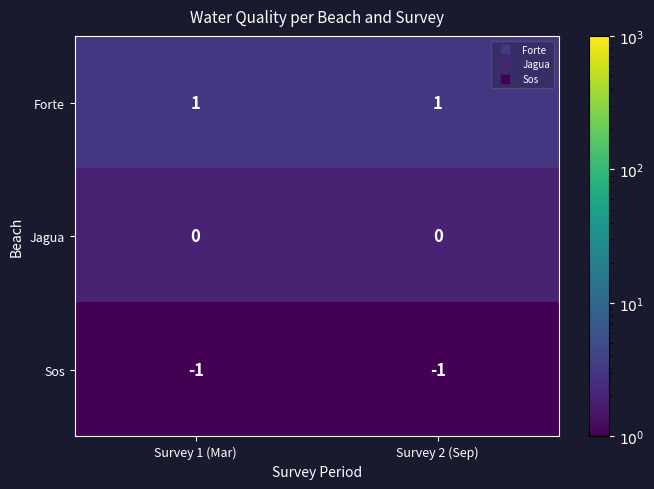

What is the total value across all series at Survey 2 (Sep)?

0